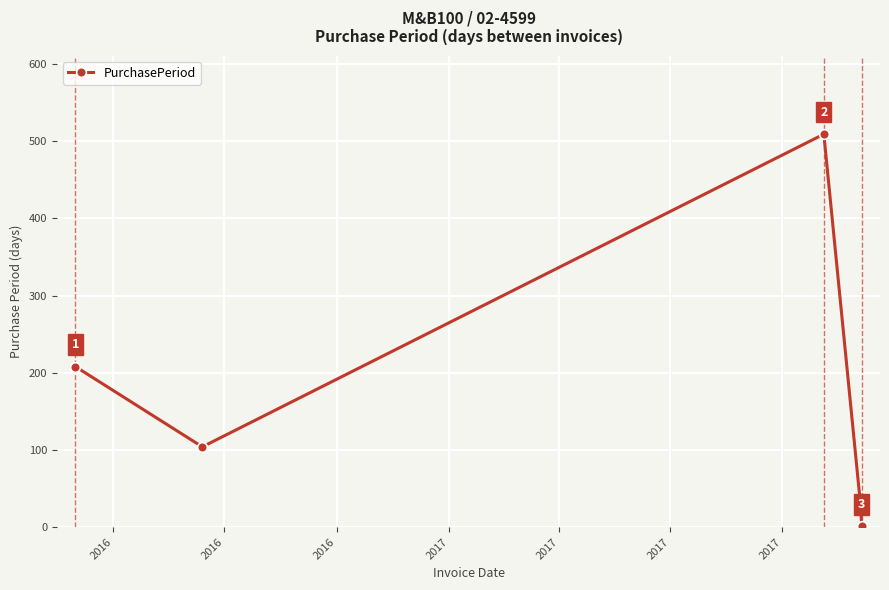

What is the greatest value displayed?

509